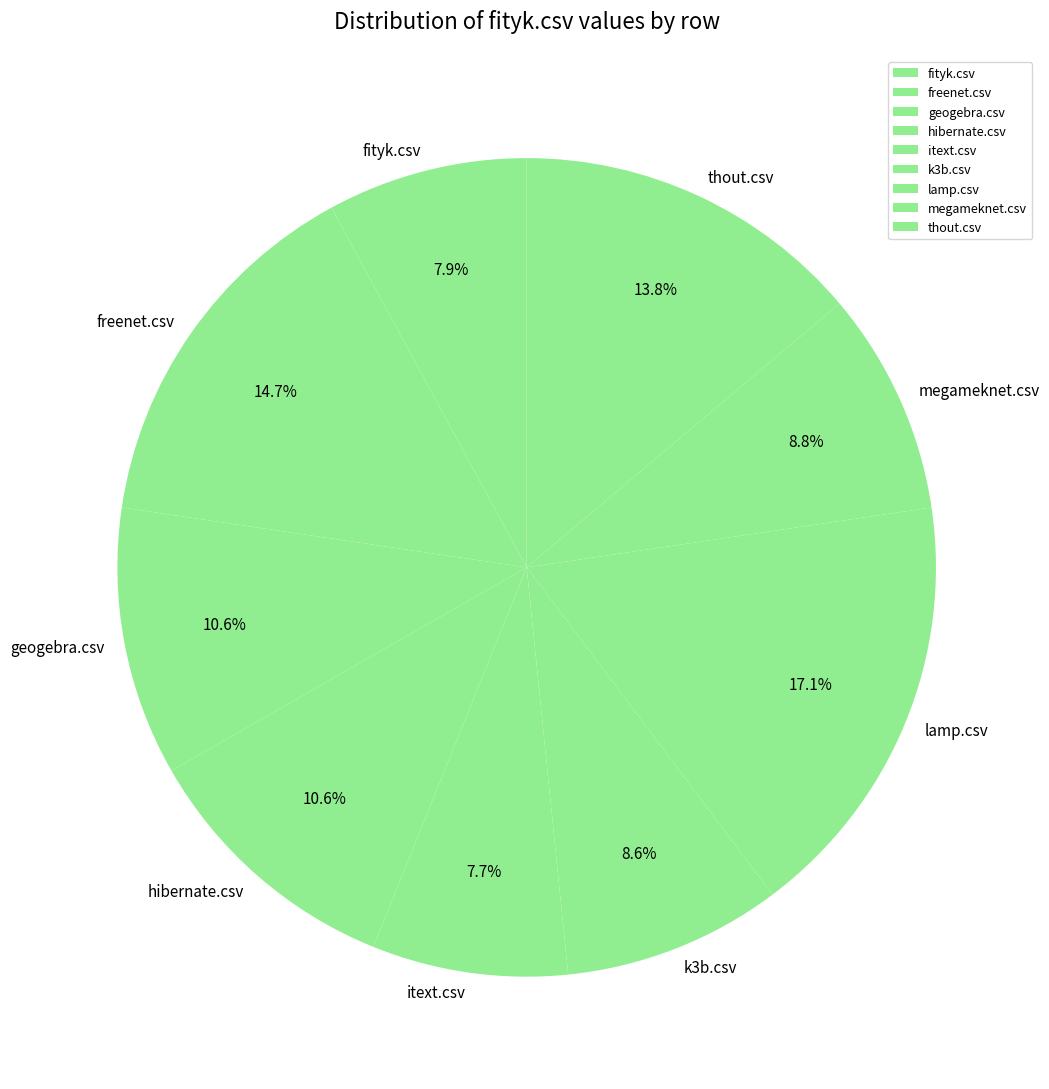

How many slices are in this pie chart?

9